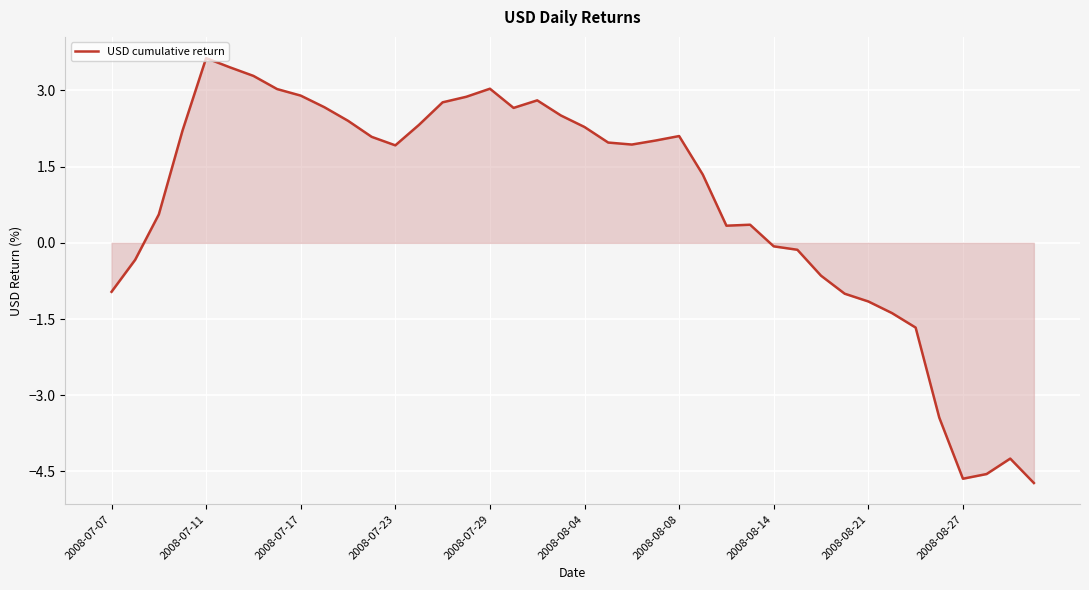

What is the greatest value displayed?

3.6